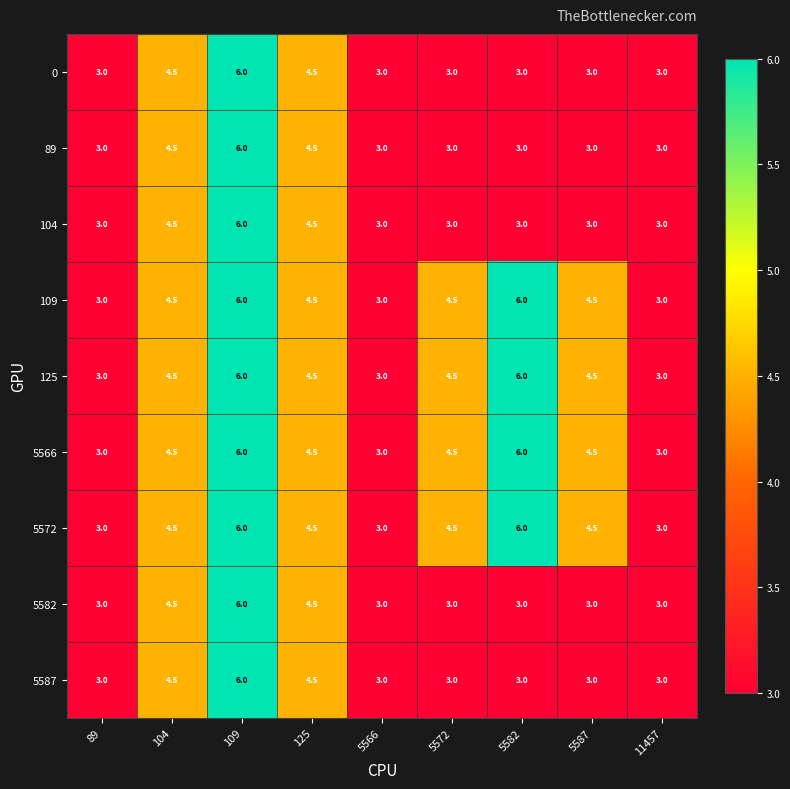

What is the sum of all 5582 values?

33.0